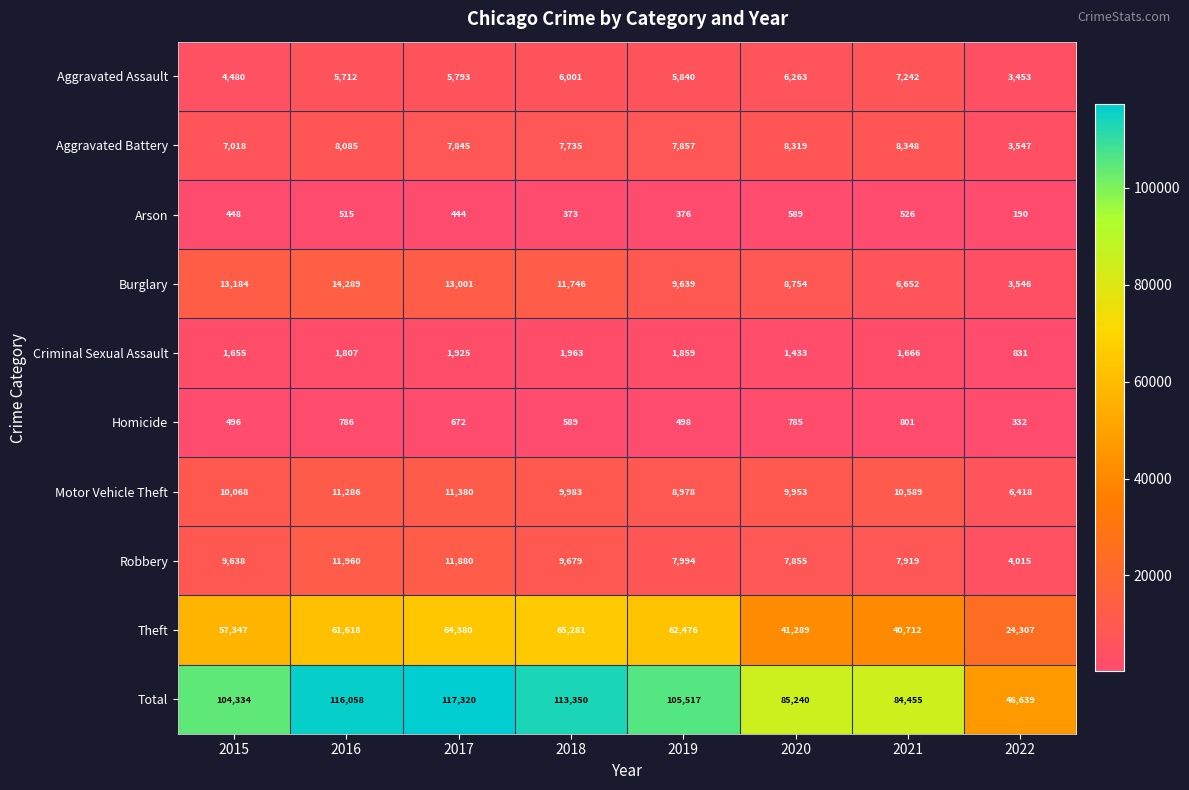

At how many categories does at least one series exceed 63039?

7